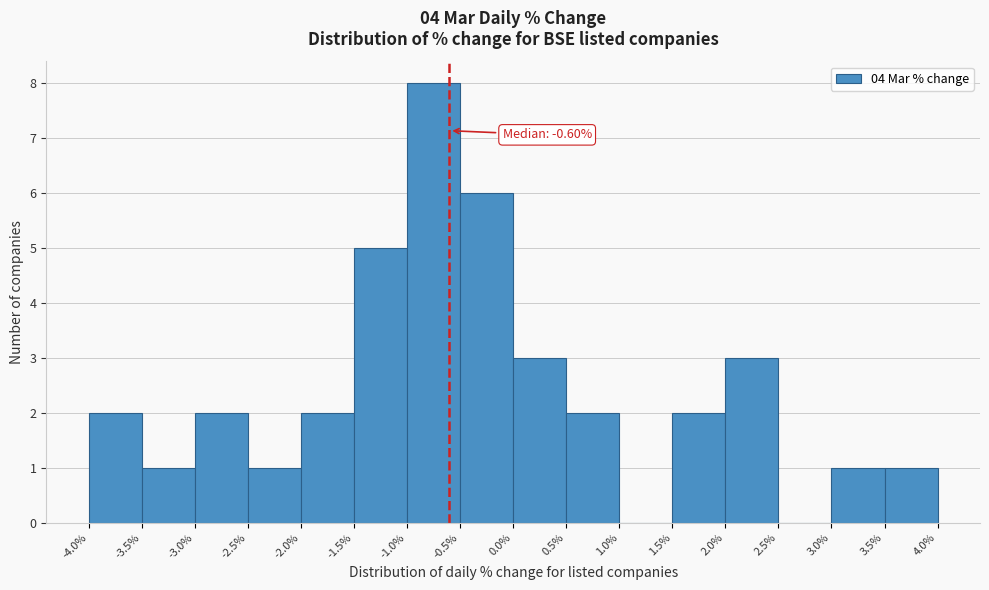

Over which range of the x-axis is the bar tallest?

-1.0% to -0.5%